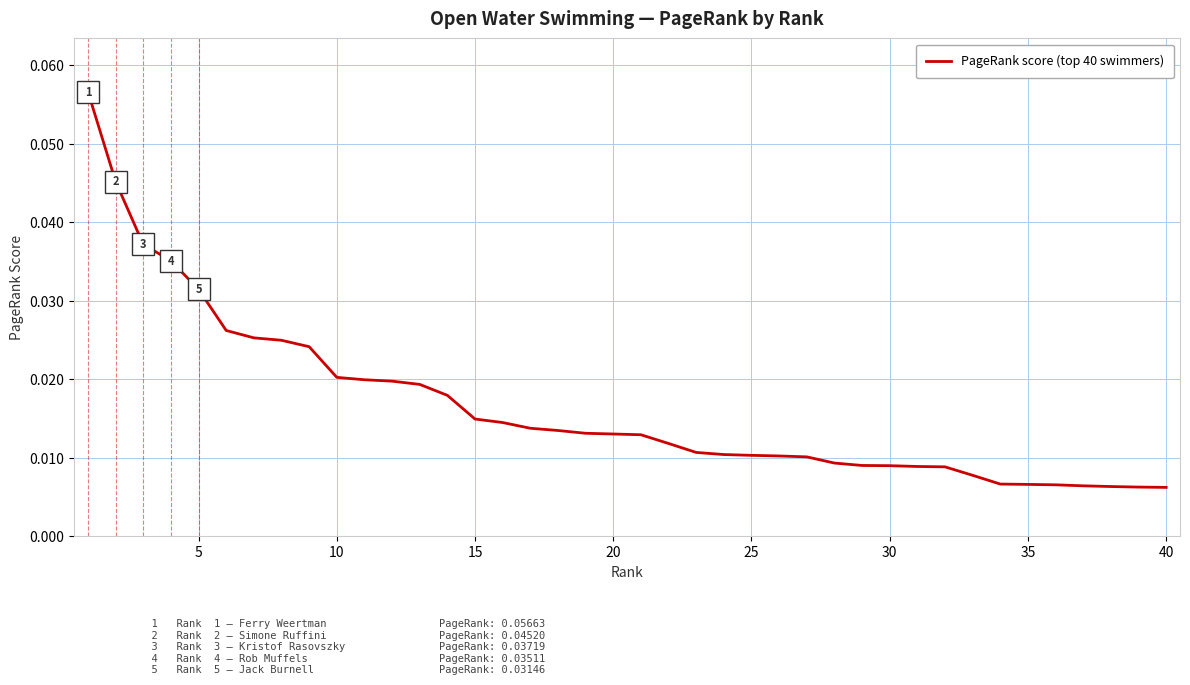

How many lines are shown in the chart?

1